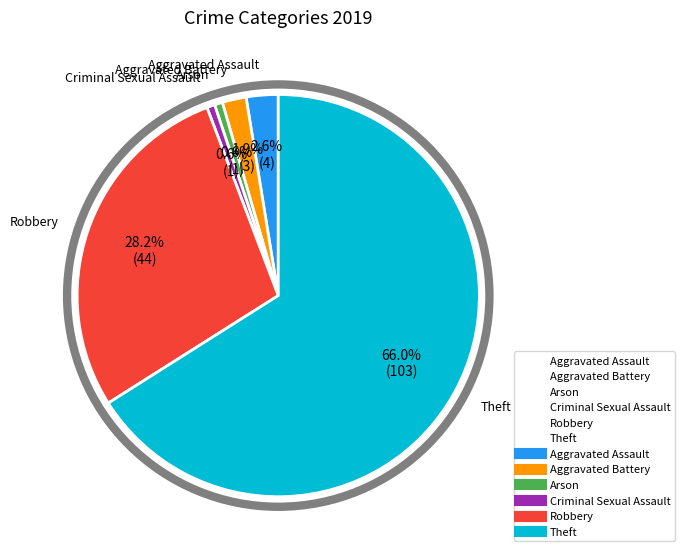

Rank the categories by value from highest to lowest.

Theft, Robbery, Aggravated Assault, Aggravated Battery, Arson, Criminal Sexual Assault